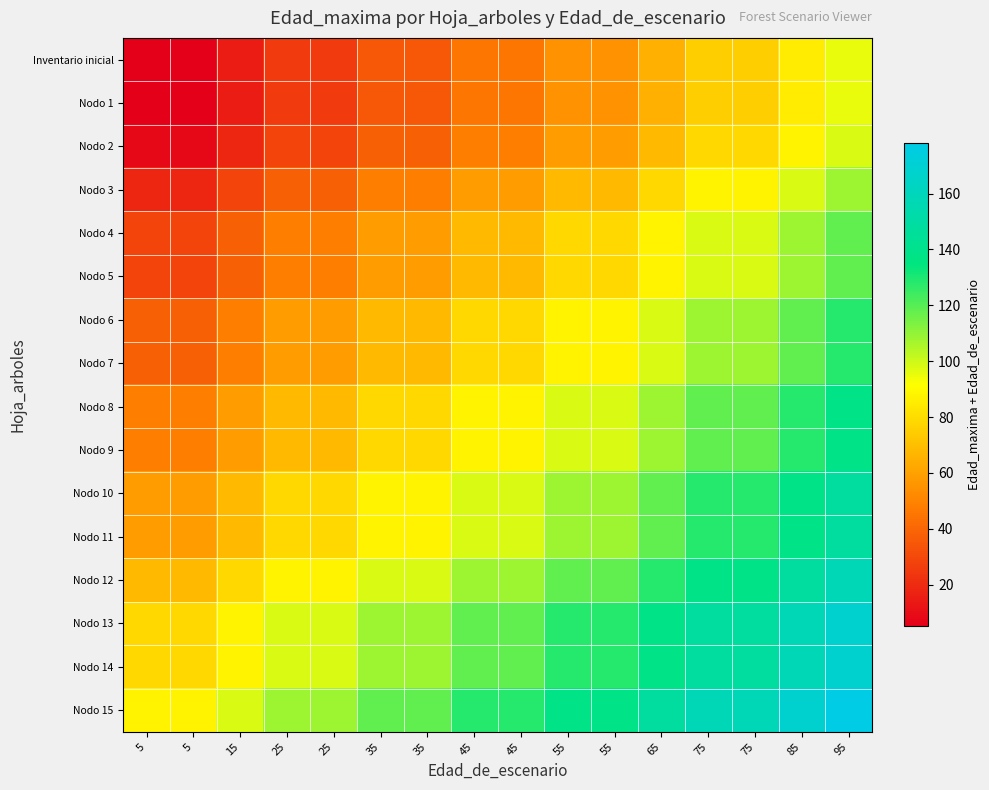

Which series has the widest spread of values?

Inventario inicial